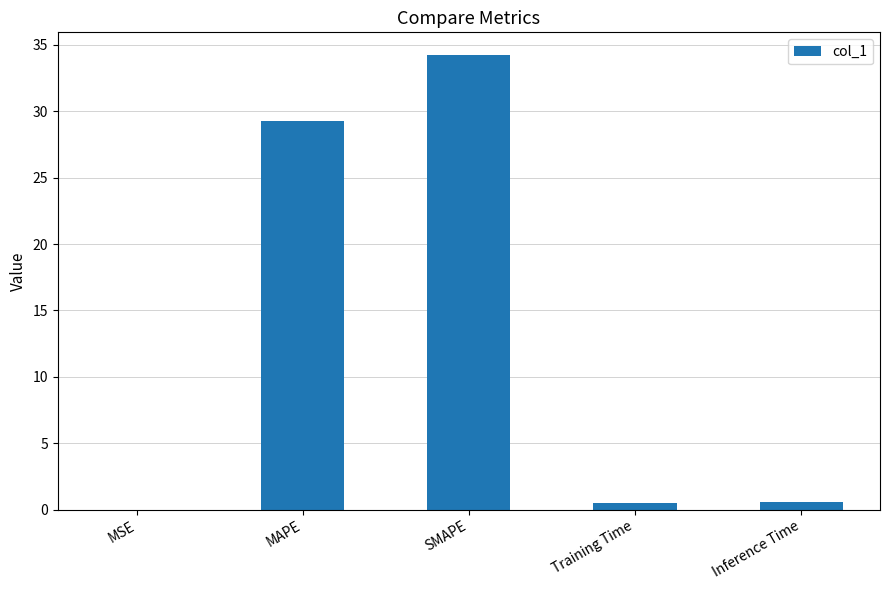

The chart shows a value of 34.2 at SMAPE. True or false?

True